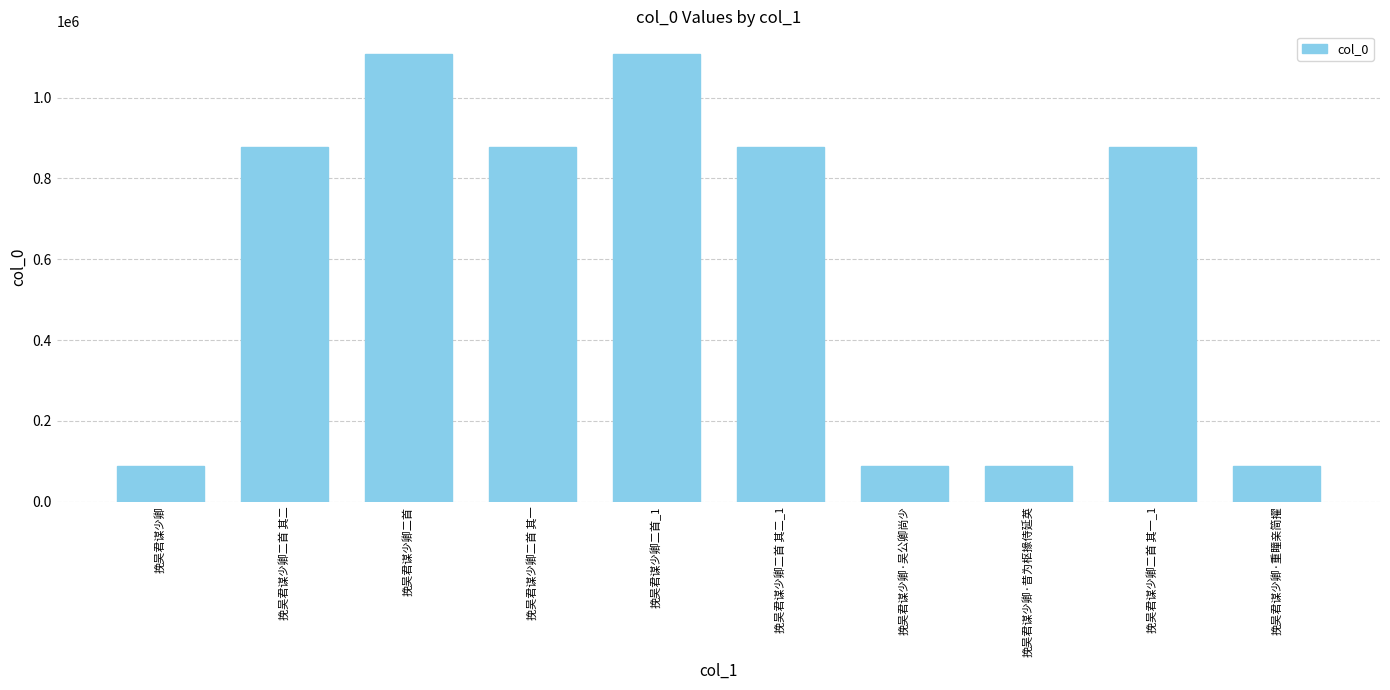

What position from the right is 挽吴君谋少卿二首?

8